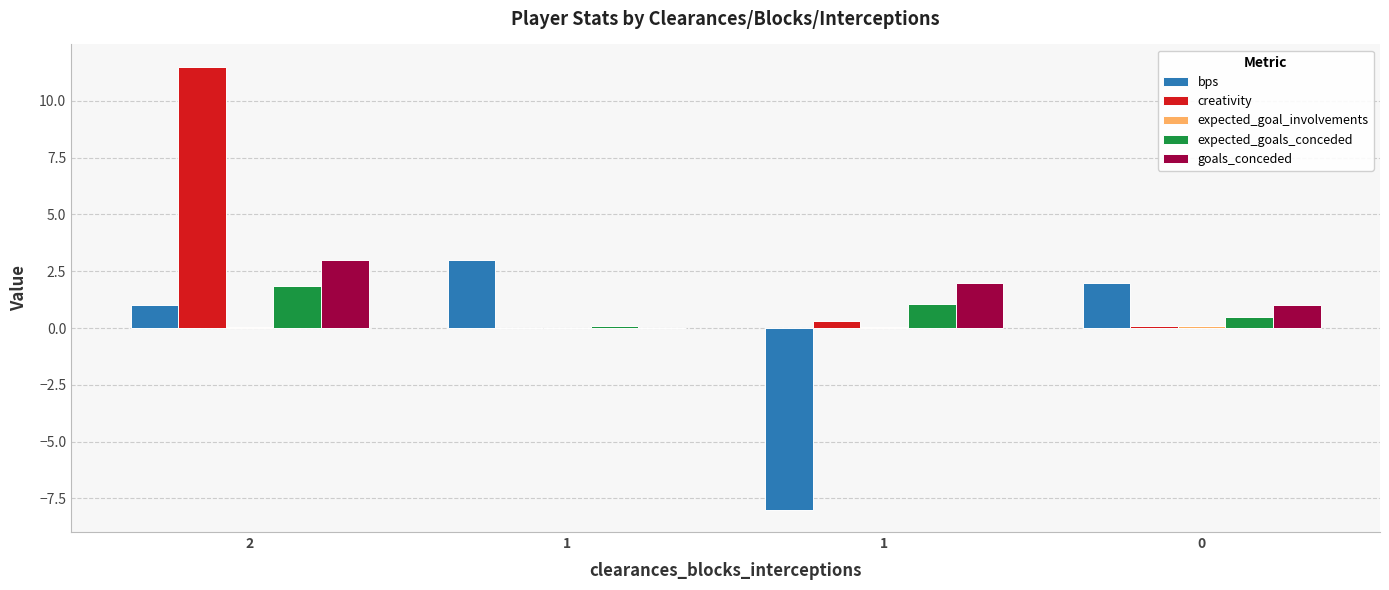

How many positive values does the bps series have?

3